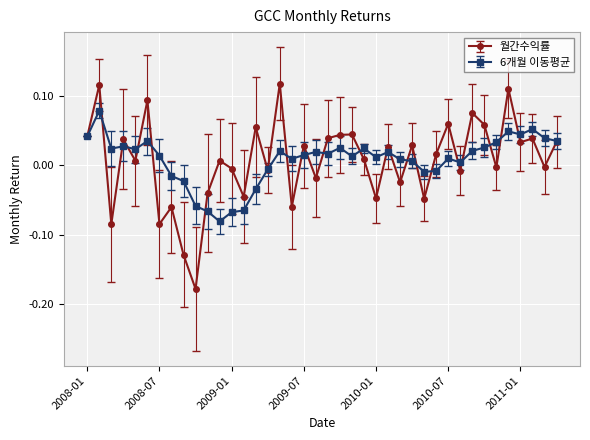

Which series has the widest spread of values?

월간수익률